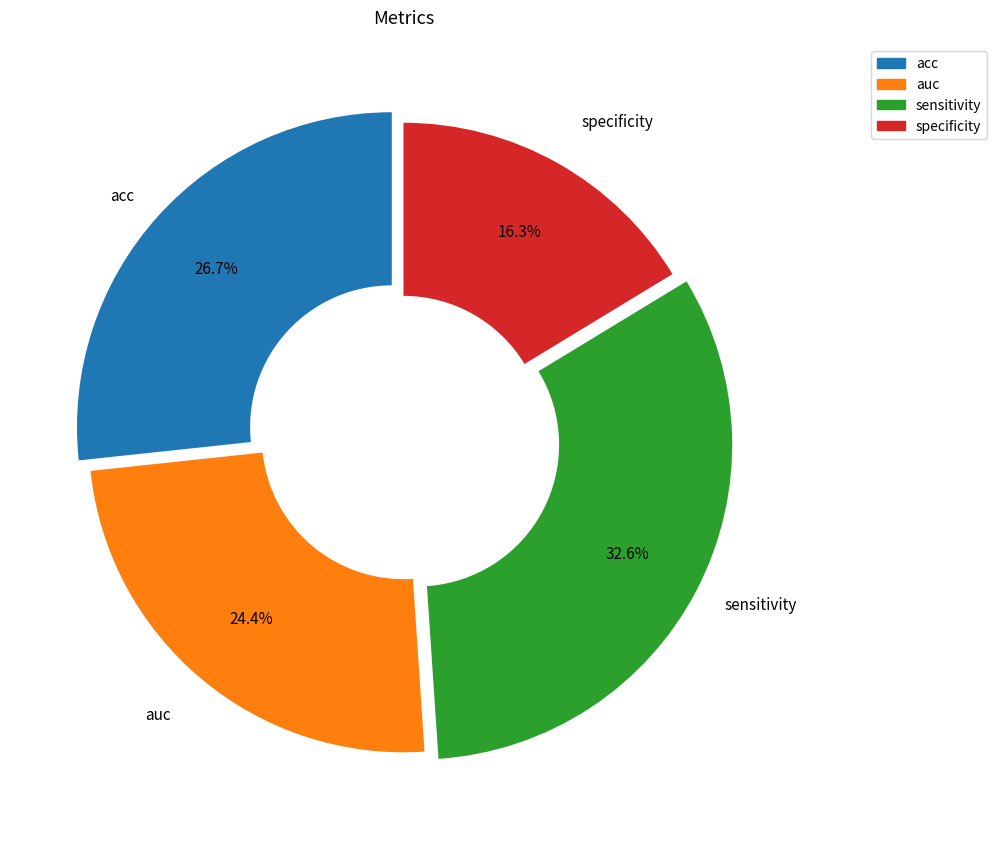

What percentage do specificity and acc together represent?

43.0%